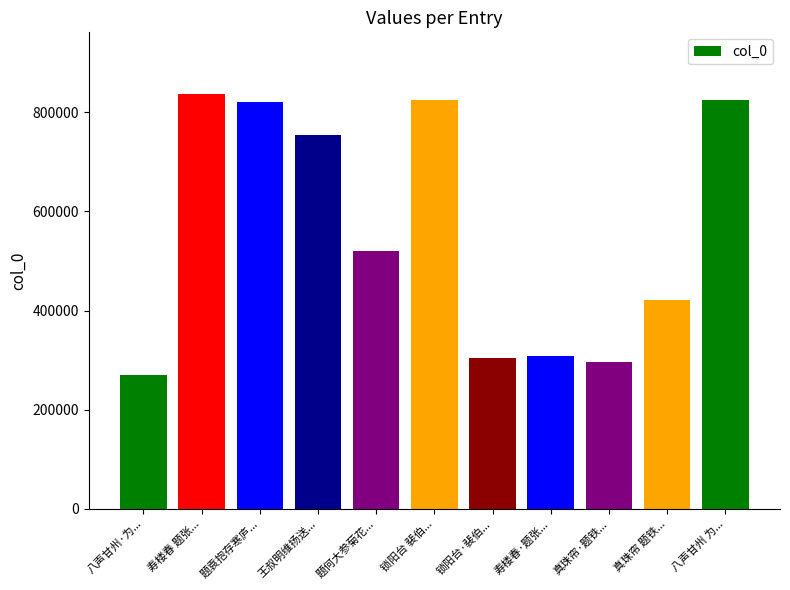

What is the change in value from 题袁抱存寒庐... to 锁阳台·裴伯...?

-515845